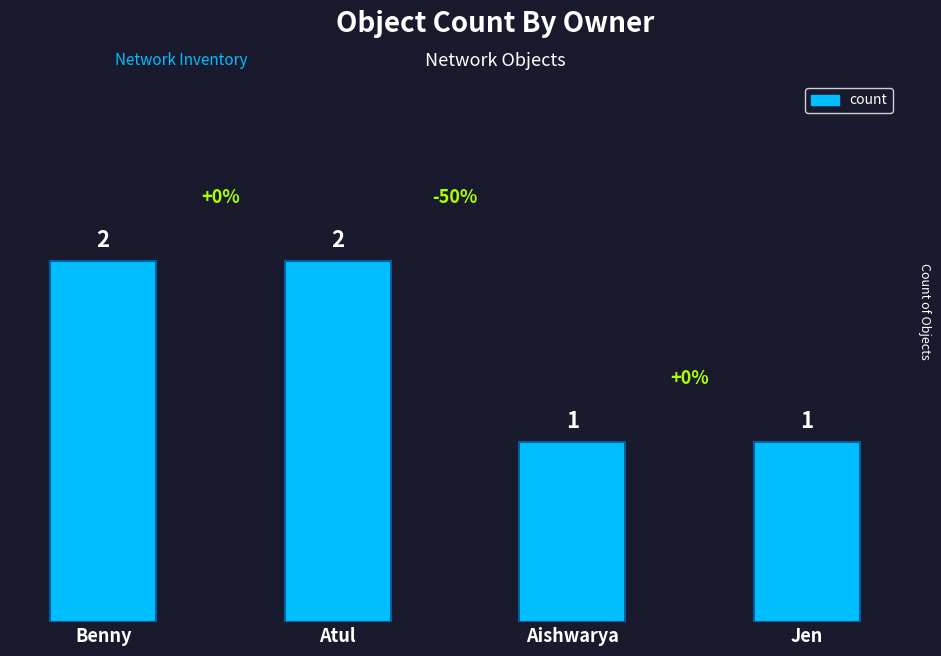

Between Atul and Jen, which is larger?

Atul